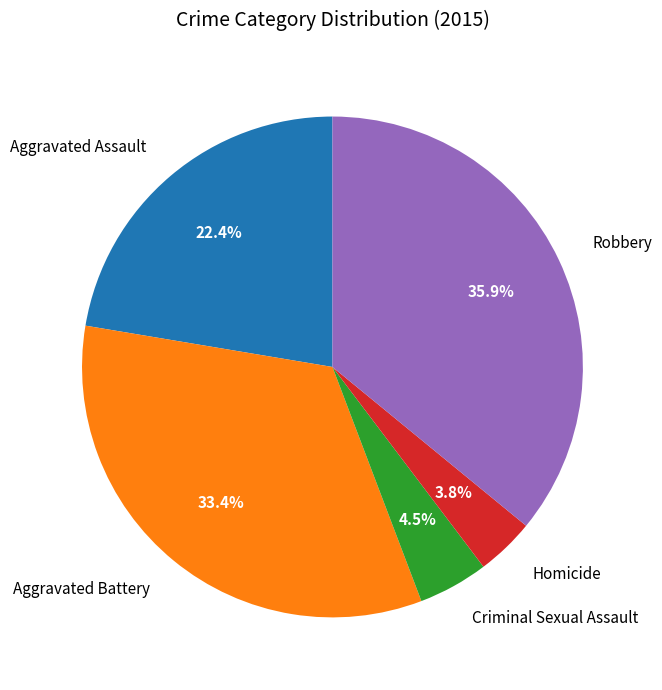

To the nearest percent, what percentage of the pie is Robbery?

36%